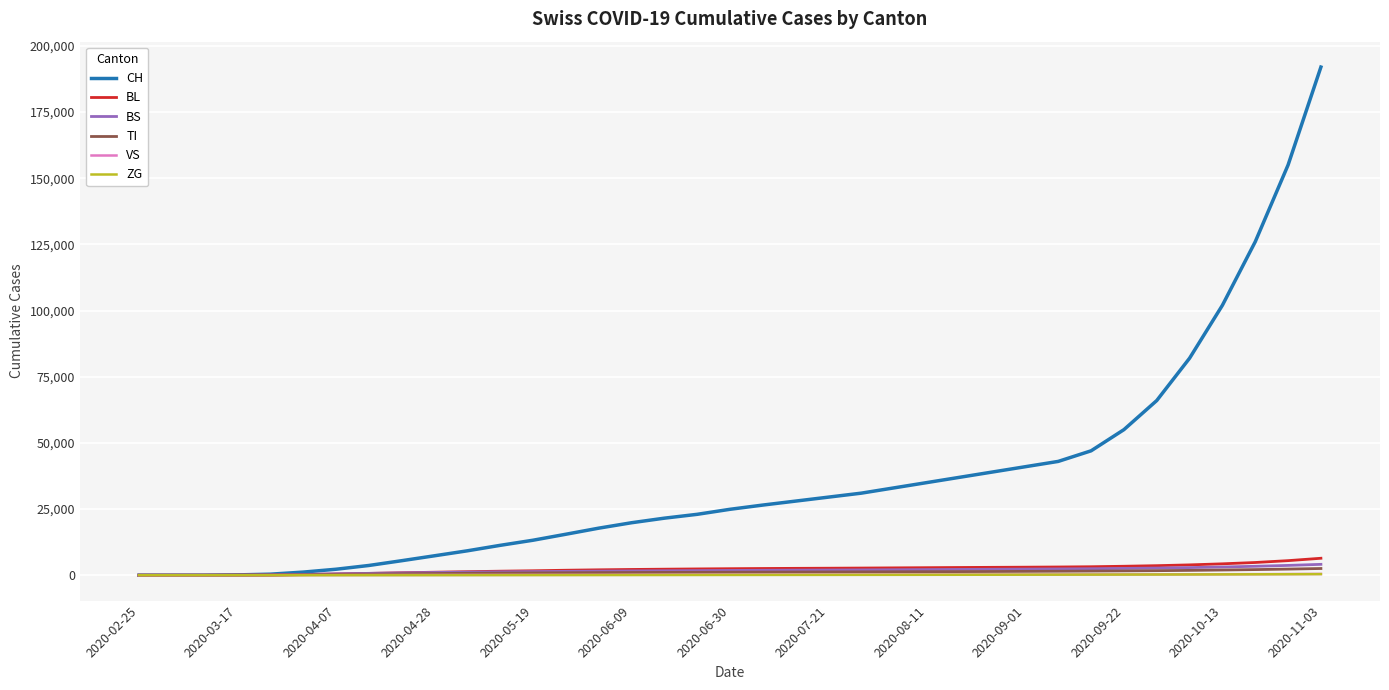

Which series has the largest total across all categories?

CH